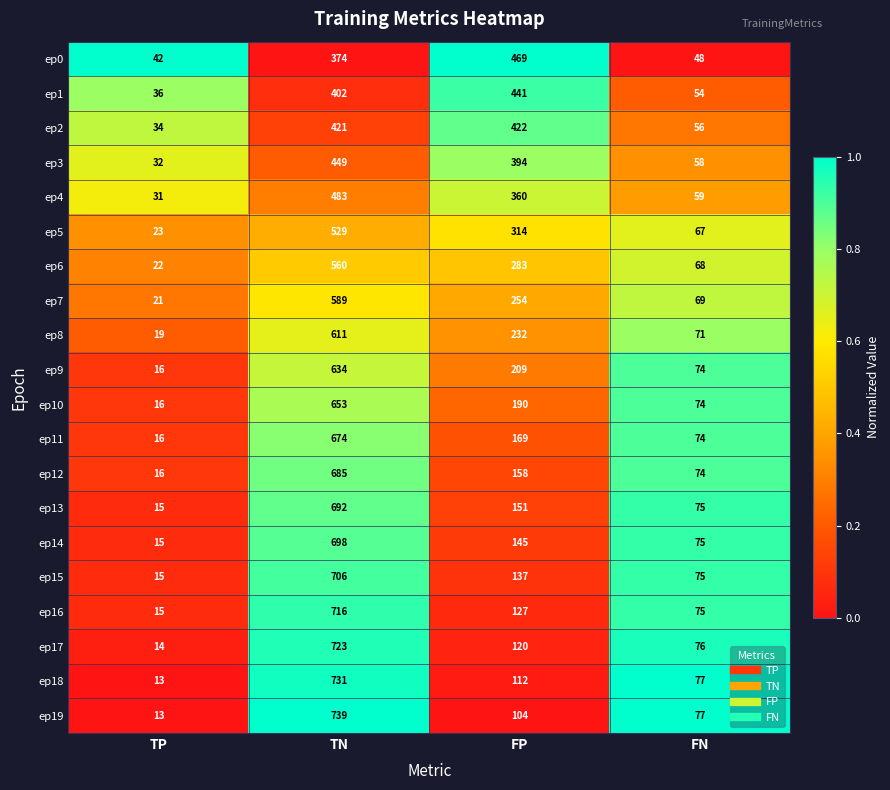

What is the spread (max minus min) of values at TN?

365